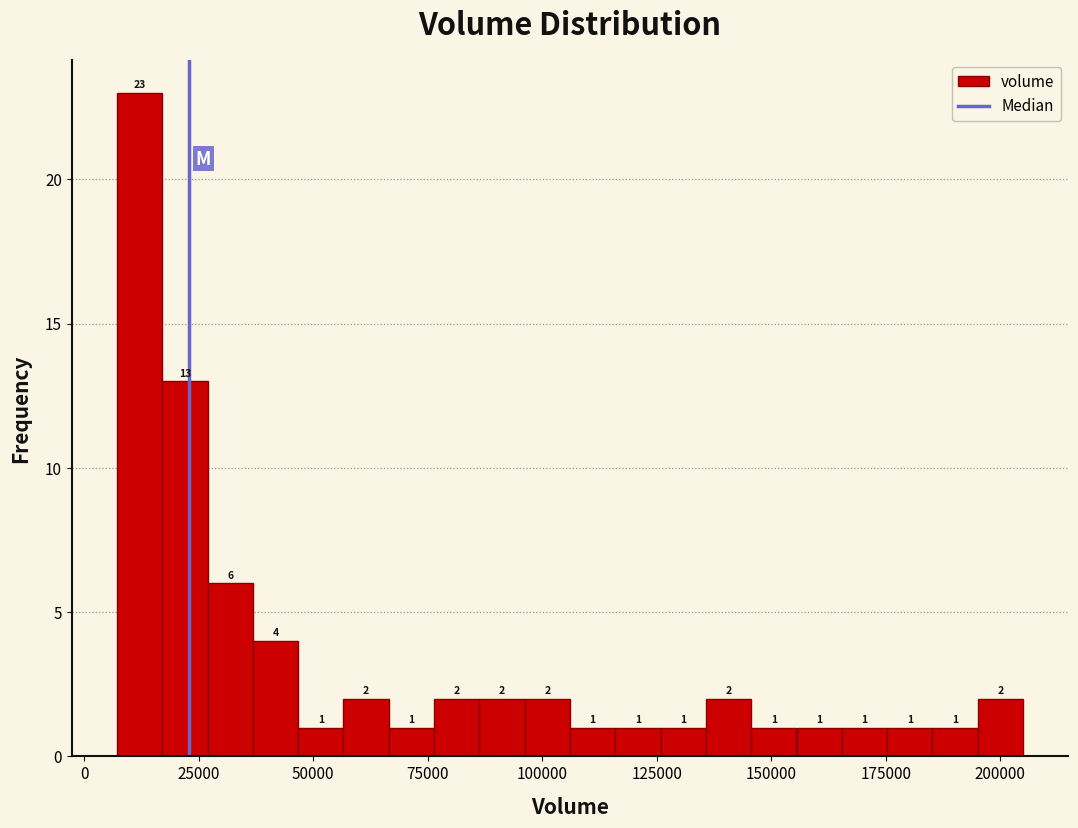

Read against the x-axis, roughly where is the centre of the tallest bar?

10000